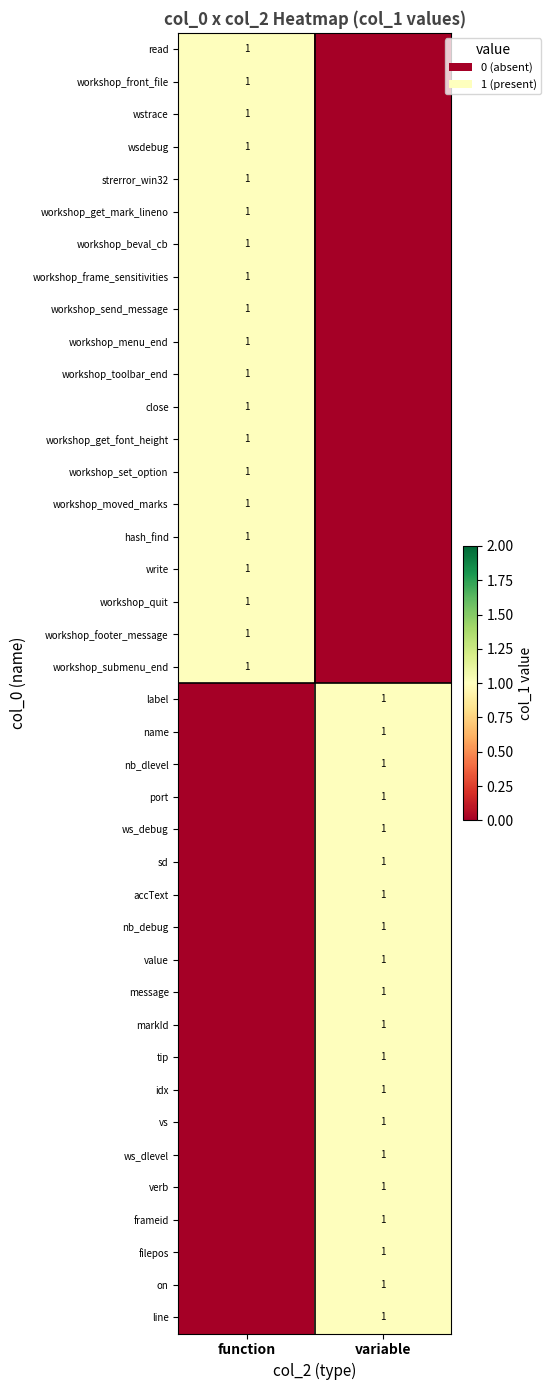

The value of nb_debug at variable is 1. True or false?

True